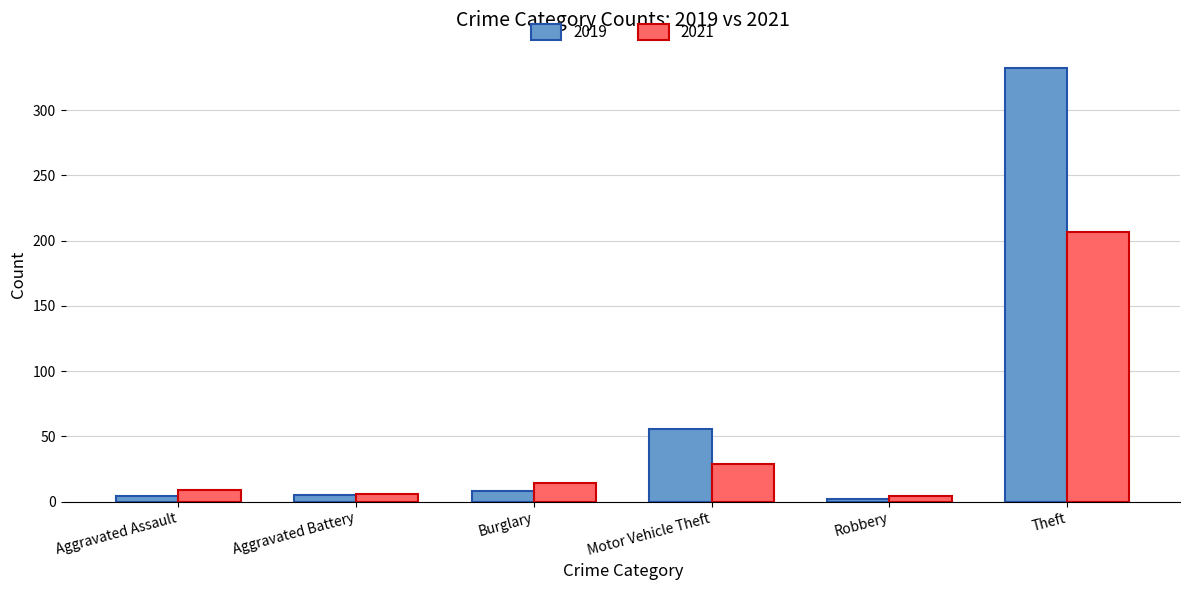

What is the highest value of the 2021 series?

207